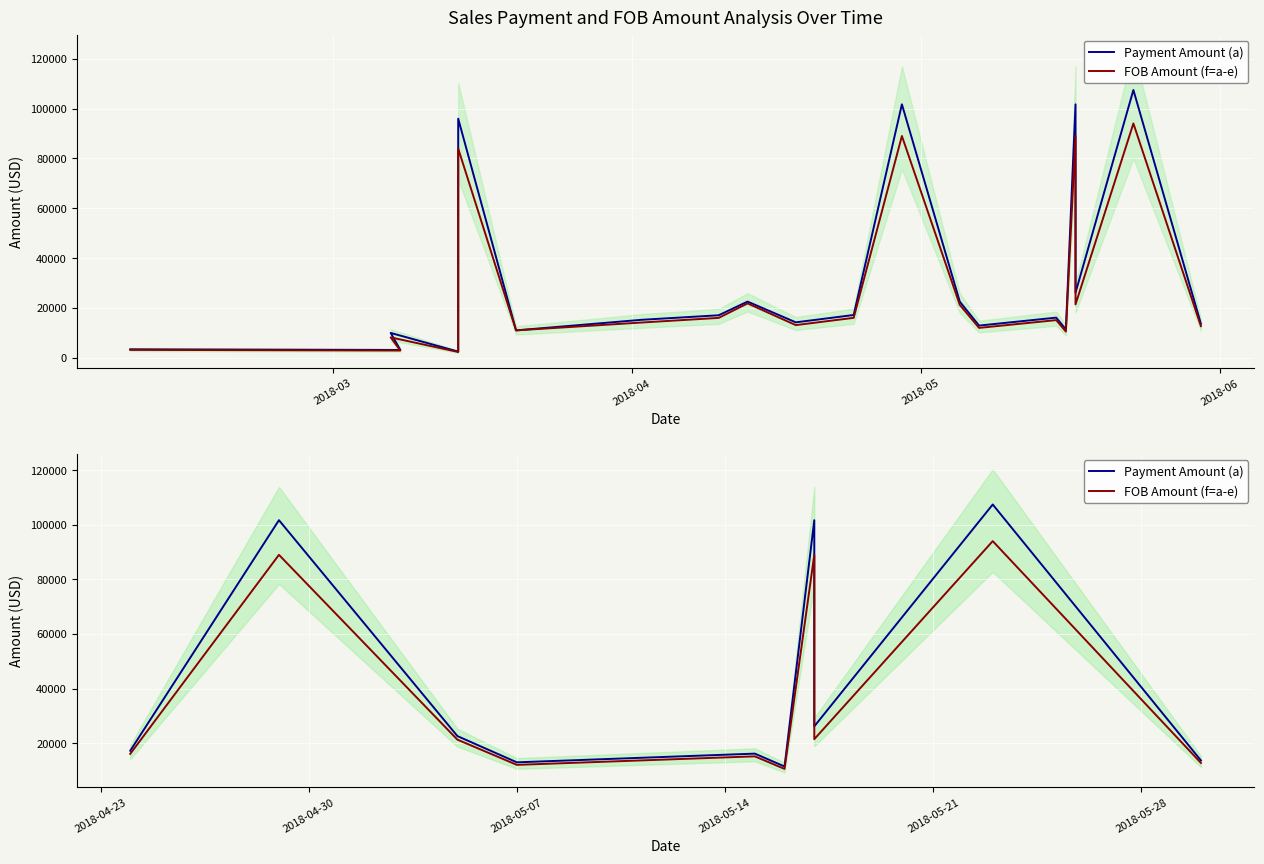

At how many categories does at least one series exceed 72978?

3